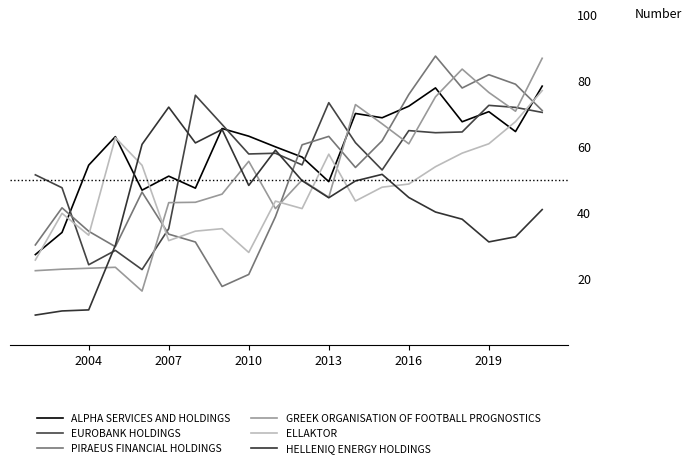

Does the chart display data point markers on the line(s)?

No